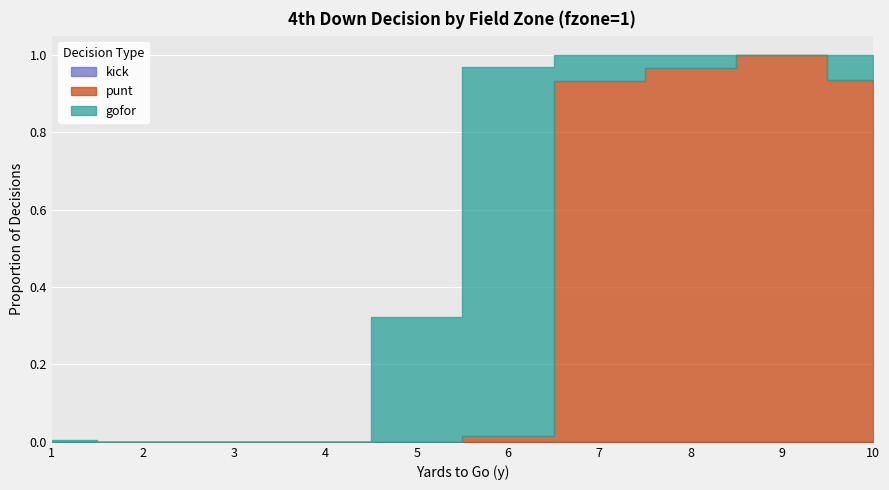

Is the value of gofor at 1 greater than the value of punt at 2?

Yes